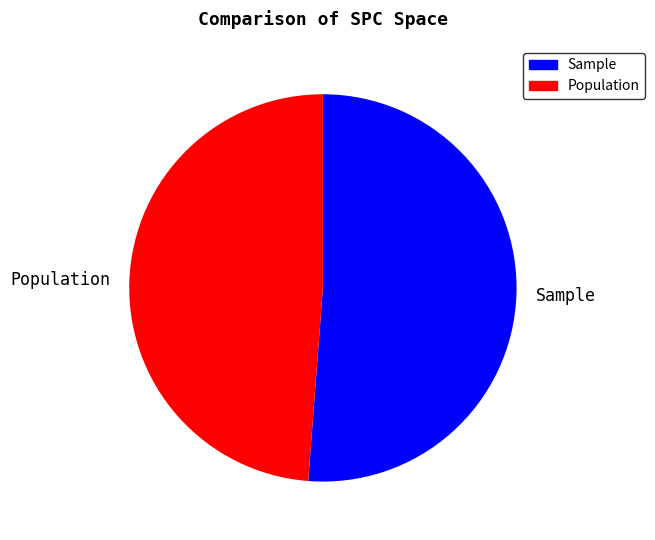

Combined, do Sample and Population account for over 50%?

Yes